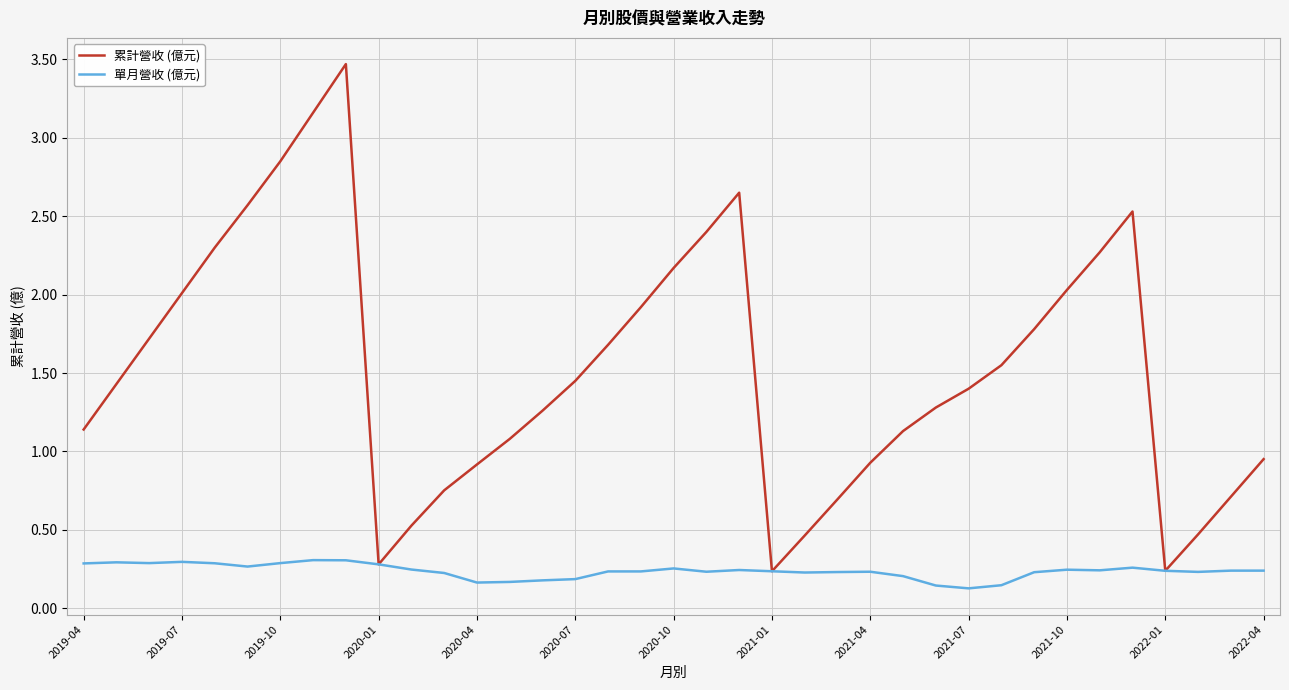

What is the highest value of the 累計營收 (億元) series?

3.5